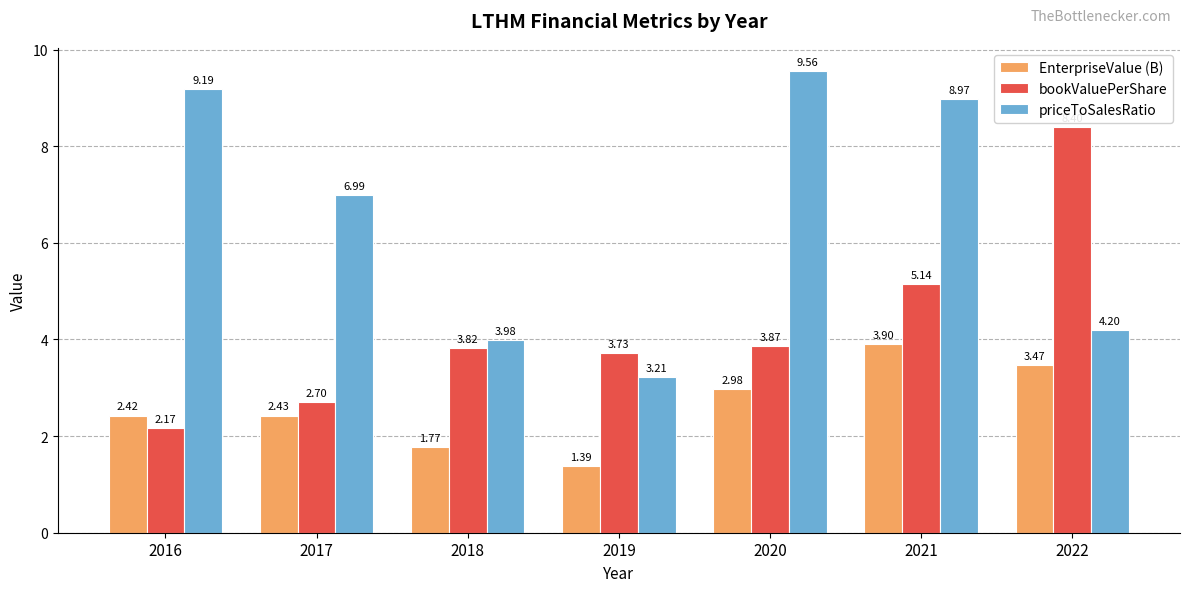

Rank the series by their average value, from lowest to highest.

EnterpriseValue (B), bookValuePerShare, priceToSalesRatio